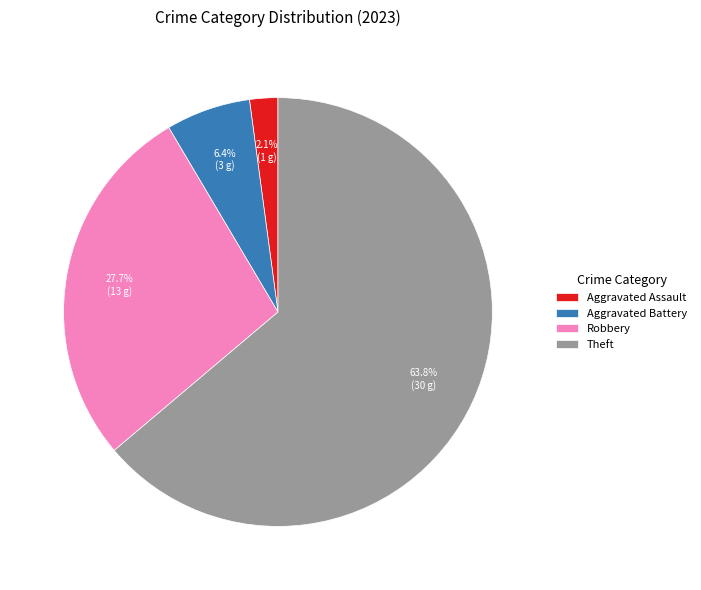

Is Theft the majority of the pie?

Yes